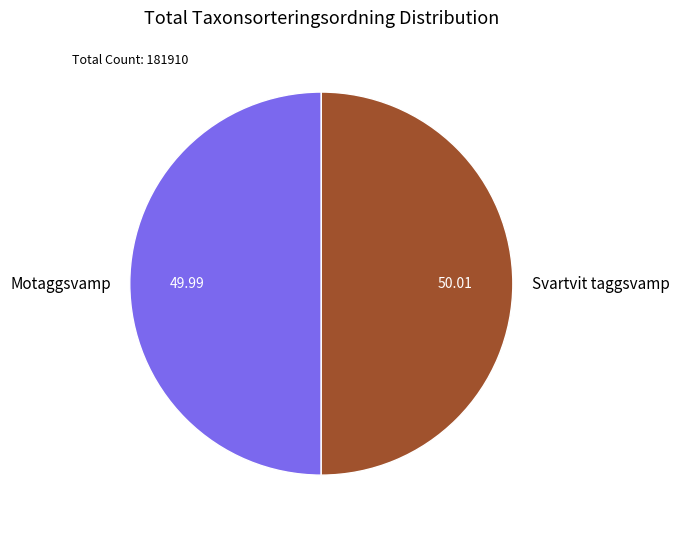

Is the sum of Svartvit taggsvamp and Motaggsvamp greater than half?

Yes